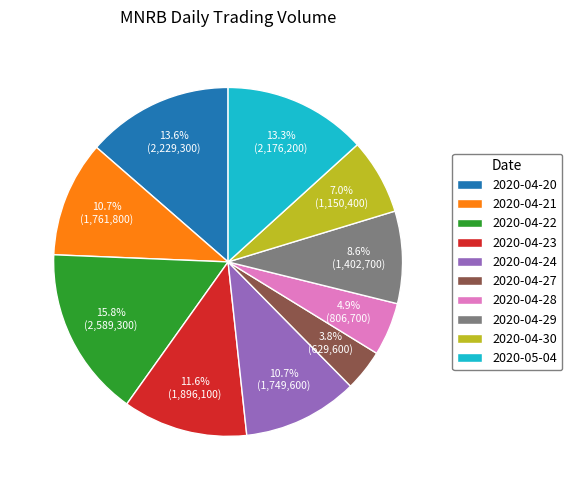

Does 2020-05-04 represent more than half of the total?

No